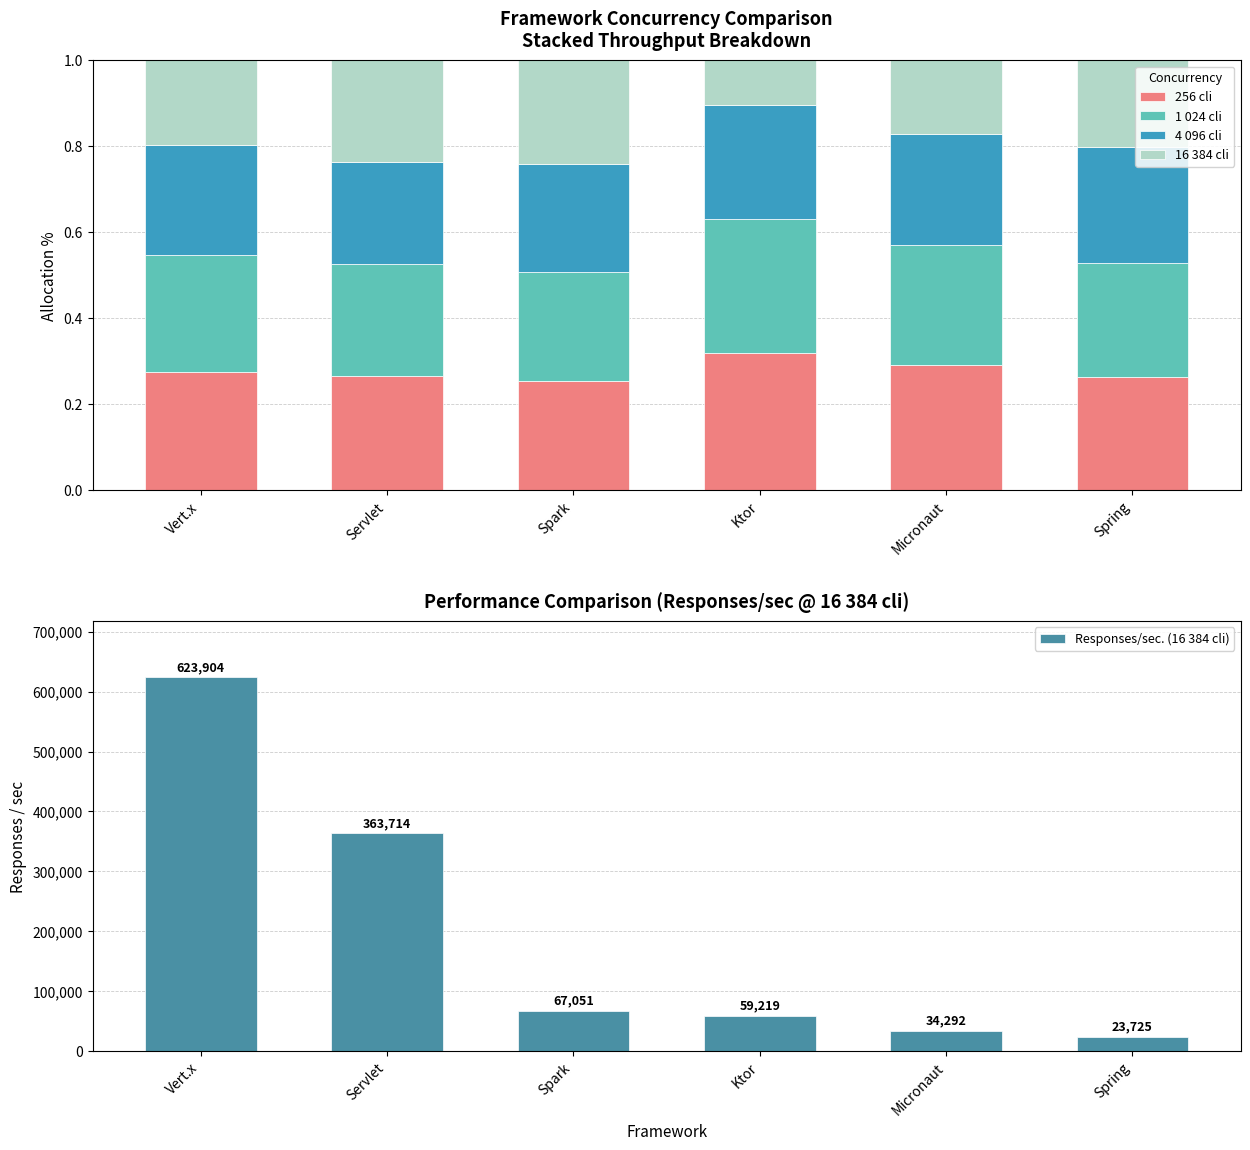

Reading right to left, list all the values displayed in this chart.

256 cli: 0.3	0.3	0.3	0.3	0.3	0.3
1 024 cli: 0.3	0.3	0.3	0.3	0.3	0.3
4 096 cli: 0.3	0.3	0.3	0.3	0.2	0.3
16 384 cli: 0.2	0.2	0.1	0.2	0.2	0.2
Responses/sec. (16 384 cli): 23725.0	34292.0	59219.0	67051.0	363714.0	623904.0